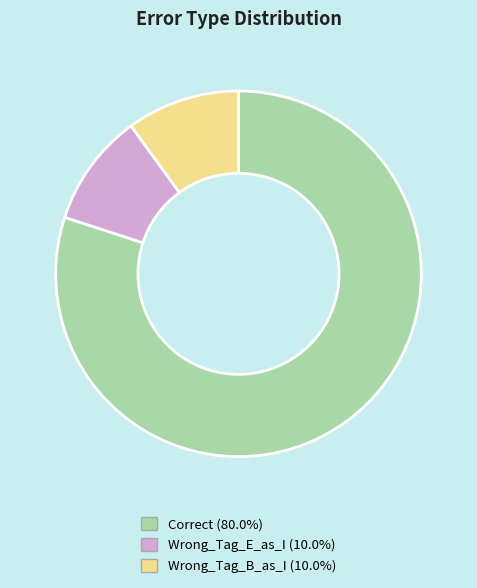

Is Wrong_Tag_E_as_I the majority of the pie?

No